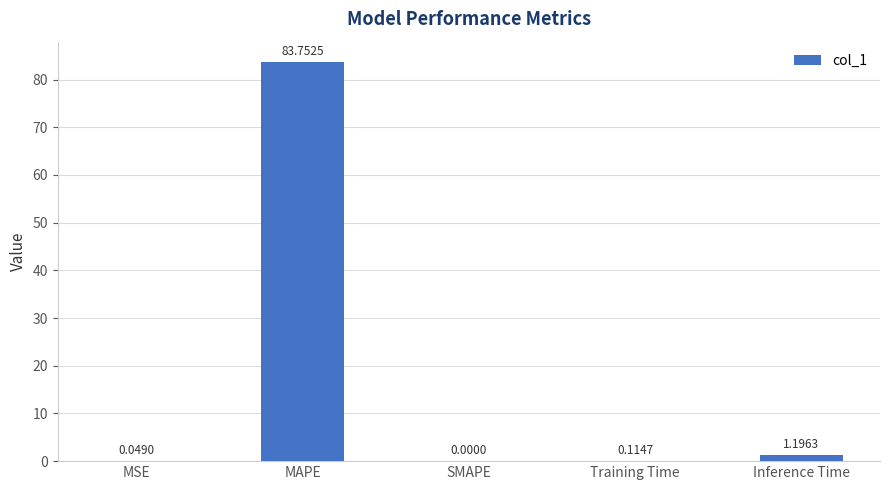

Is it true that the value at MAPE is 83.8?

True